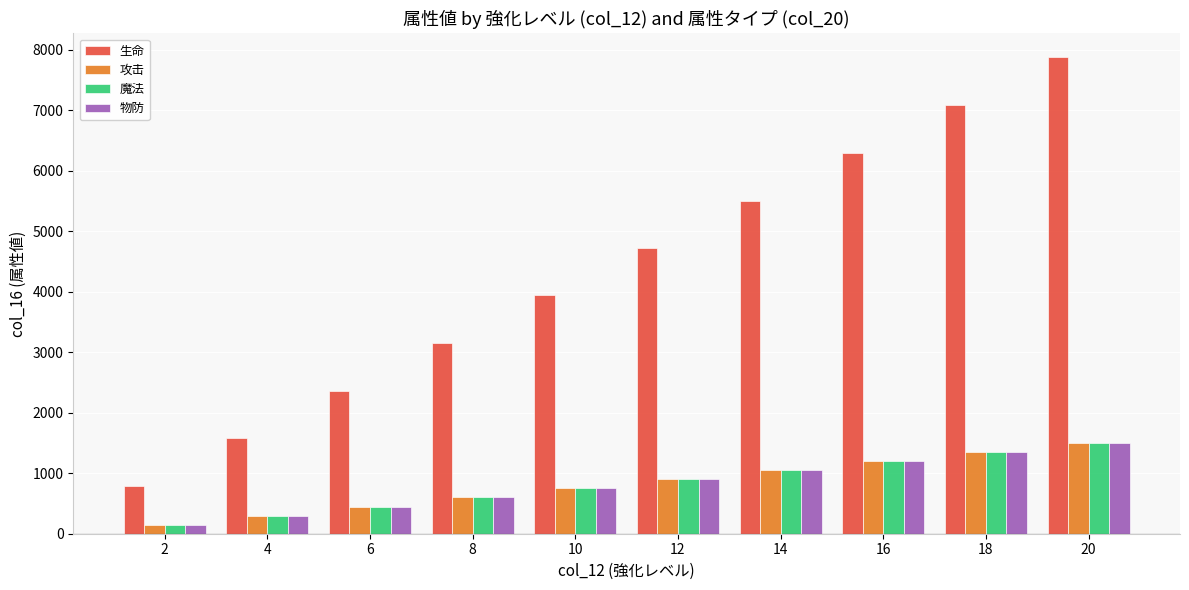

Which series has the largest total across all categories?

生命